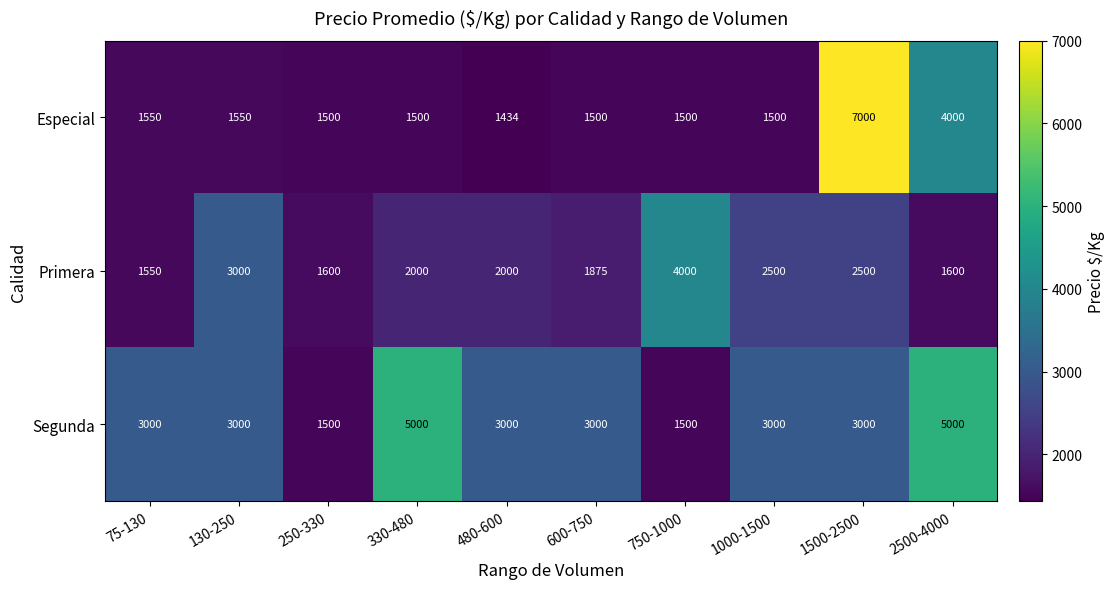

What is the difference between the maximum and minimum values in the Primera series?

2450